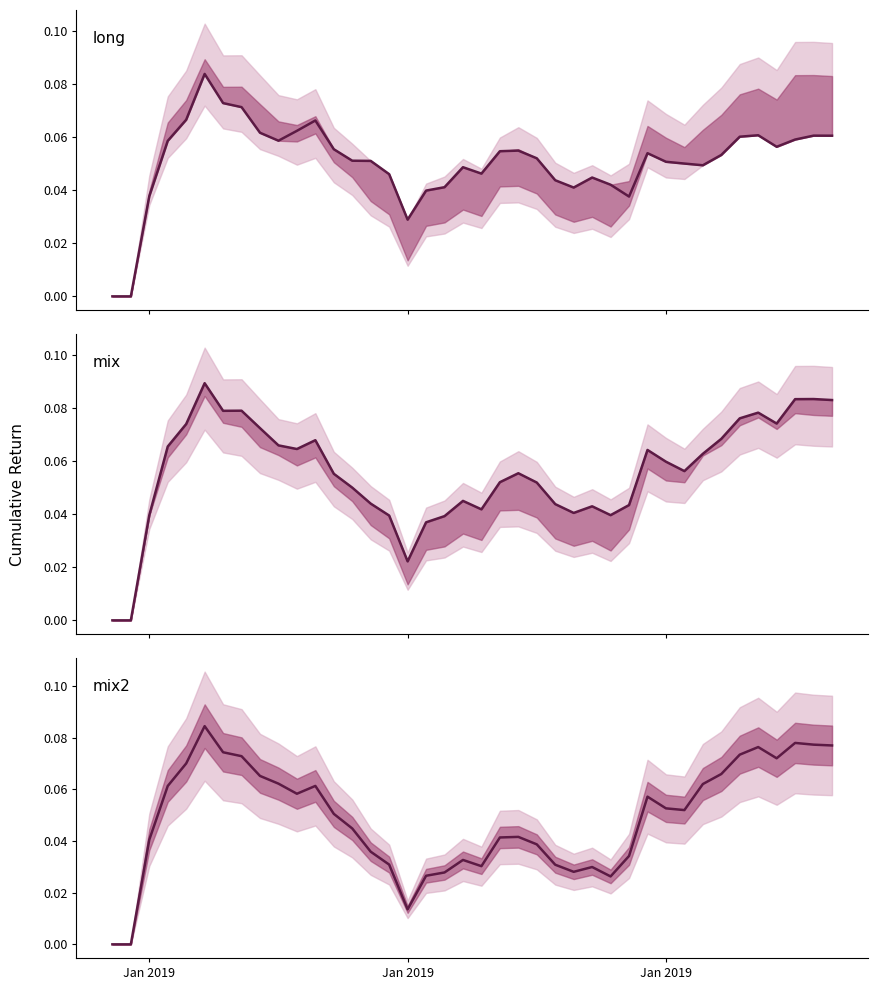

The value of long at 7 is 0.1. True or false?

False